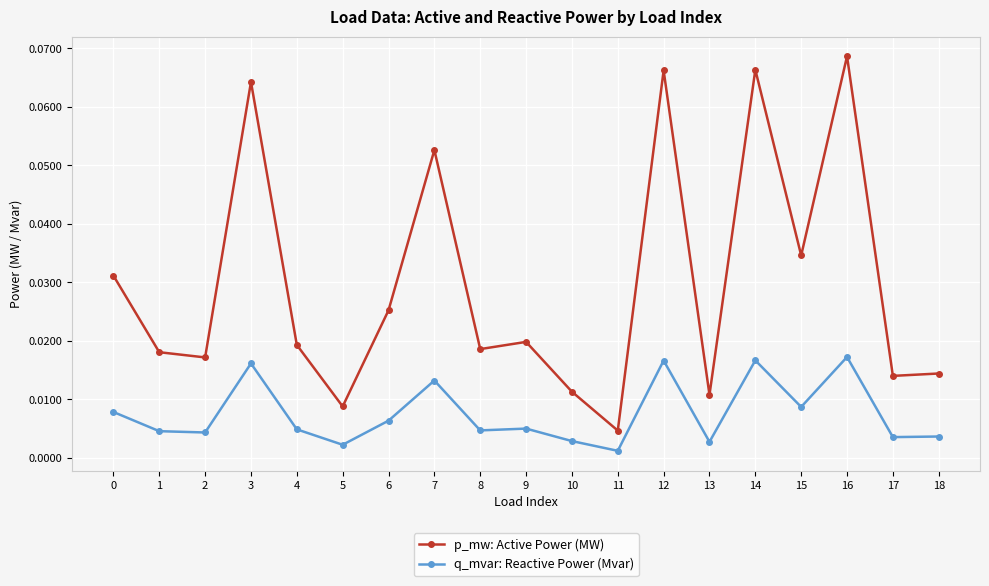

At how many categories does at least one series exceed 0?

19